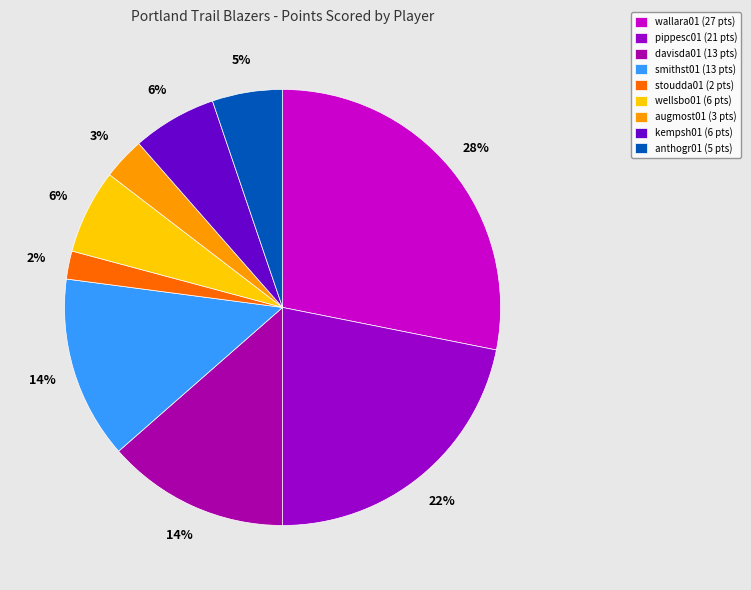

To the nearest percent, what is the average slice percentage?

11%